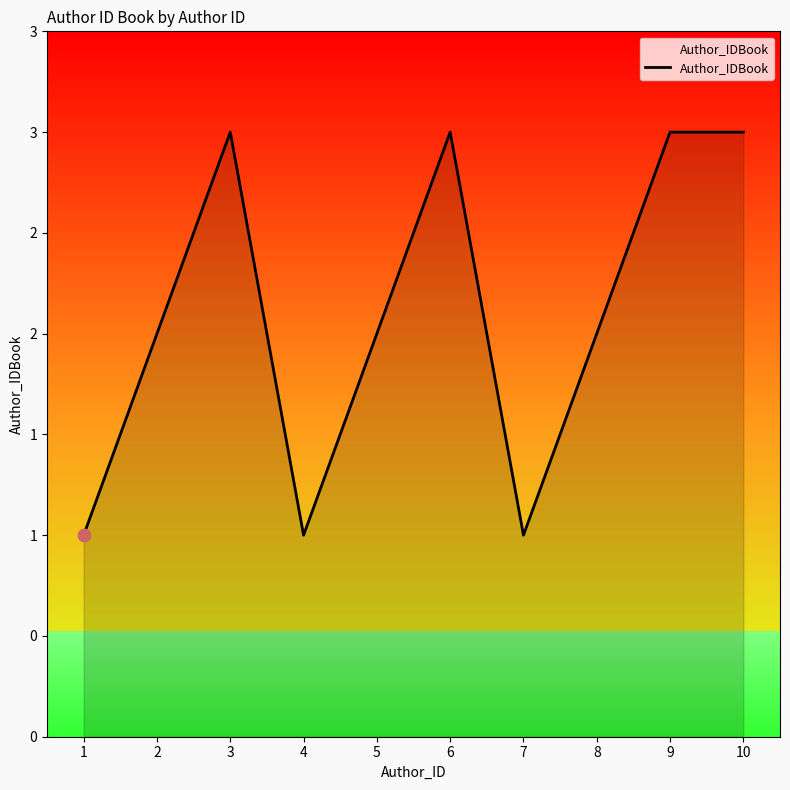

What is the ratio of the value at 10 to the value at 1?

3.0